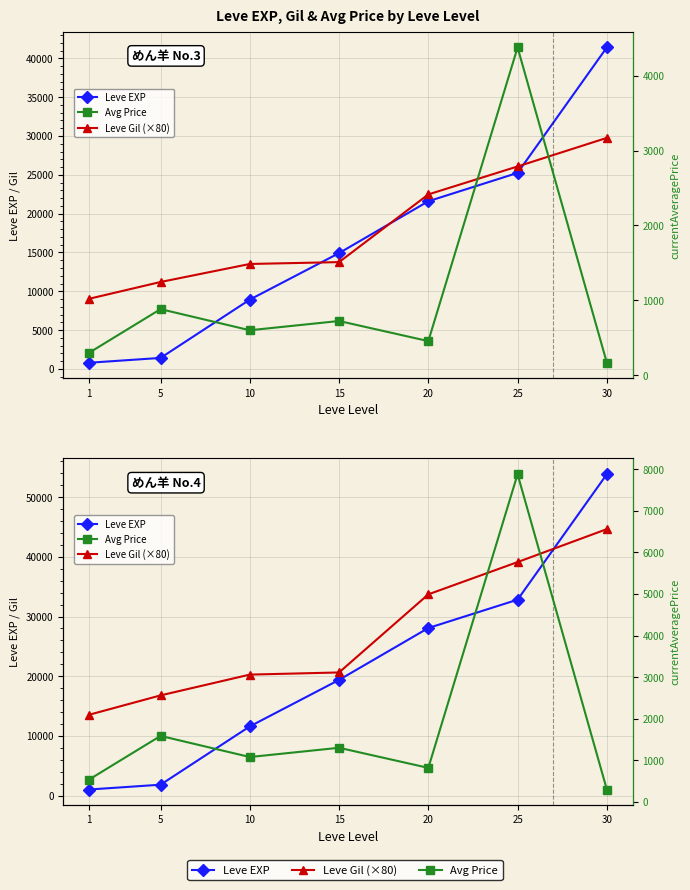

True or false: Avg Price and Leve Gil (×80) intersect in this chart.

False